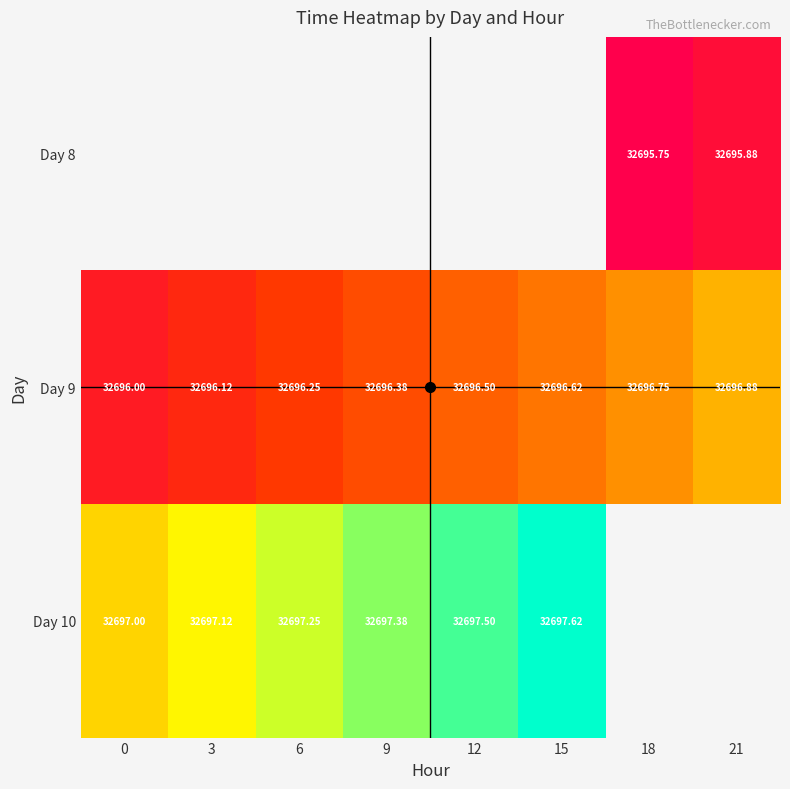

Is the value of Day 10 at 0 greater than the value of Day 9 at 0?

Yes